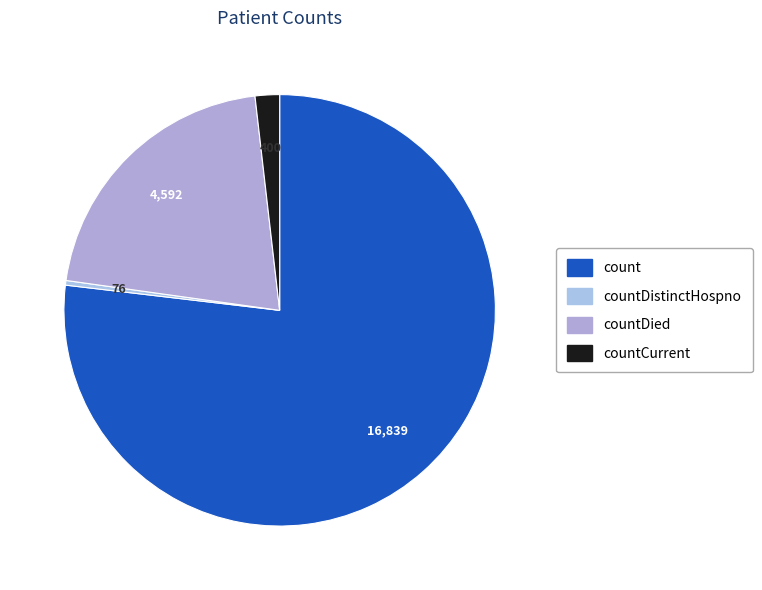

How many segments does this pie chart have?

4